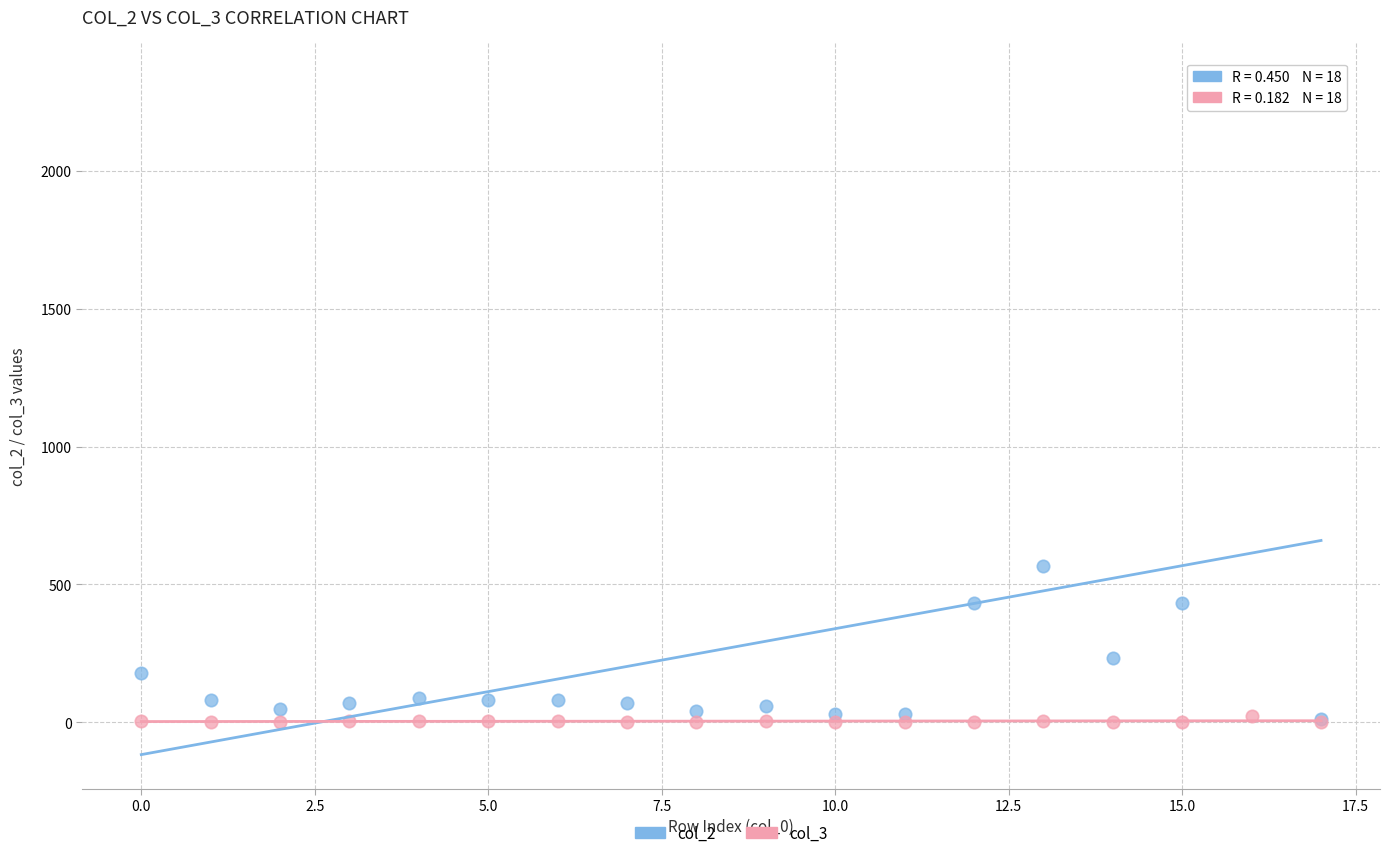

Across all series, what Y value is closest to 1171?

567